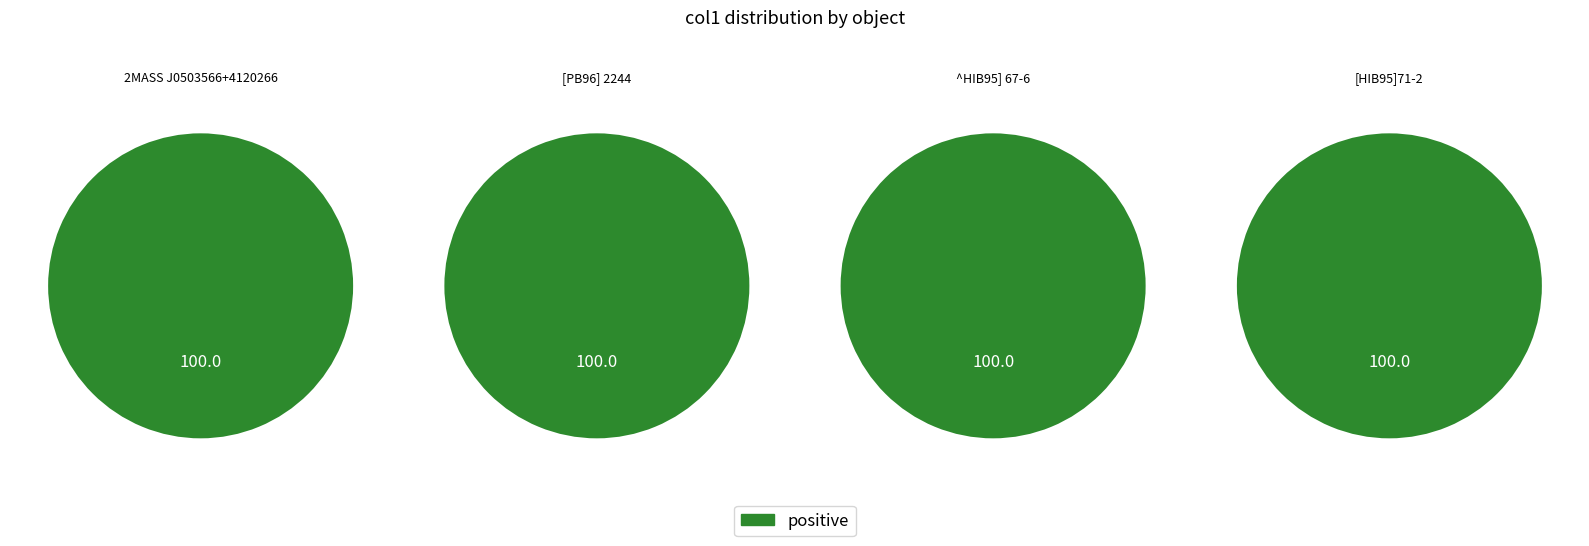

Rank the categories by value from highest to lowest.

[PB96] 2244, 2MASS J0503566+4120266, ^HIB95] 67-6, [HIB95]71-2